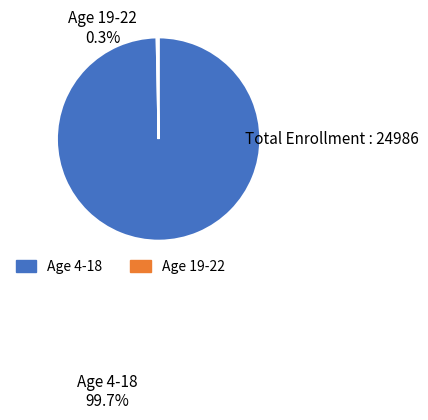

Is there any slice that represents more than half of the pie?

Yes